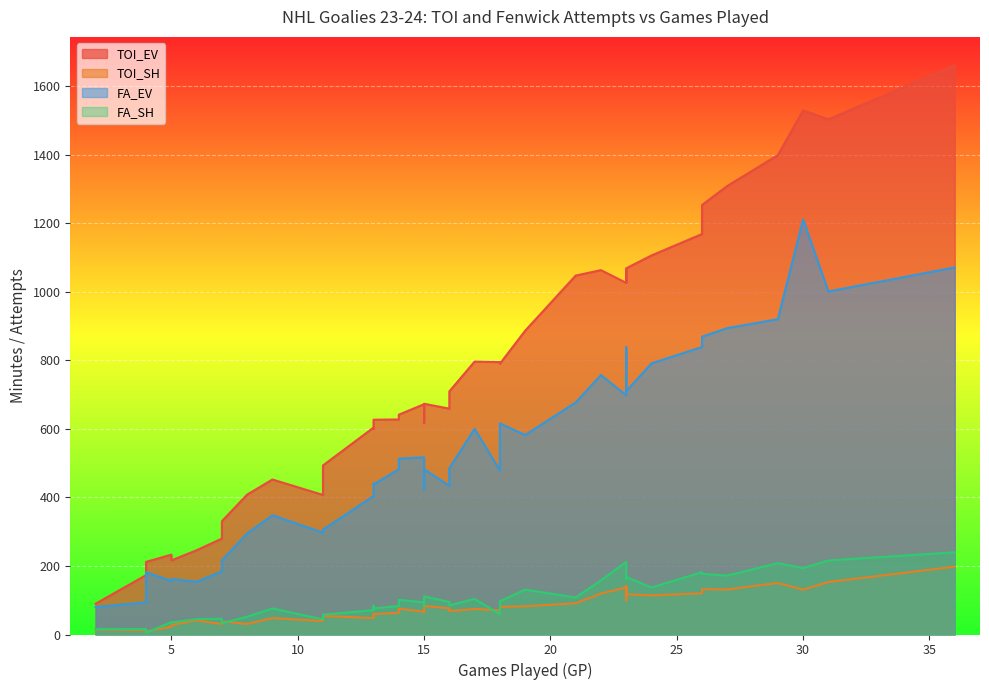

What is the difference between the FA_EV values at 26 and 36?

232.0